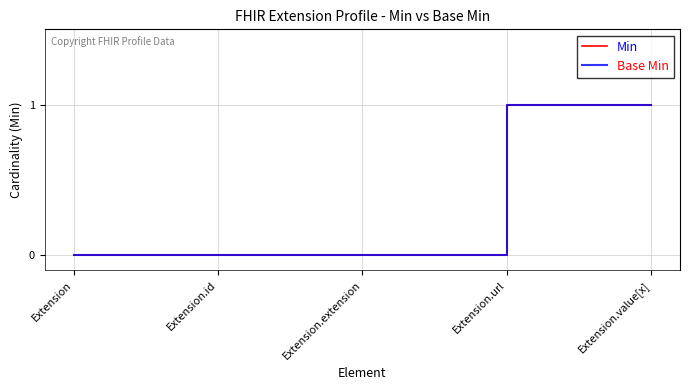

Is this an area chart (filled region under the line)?

No